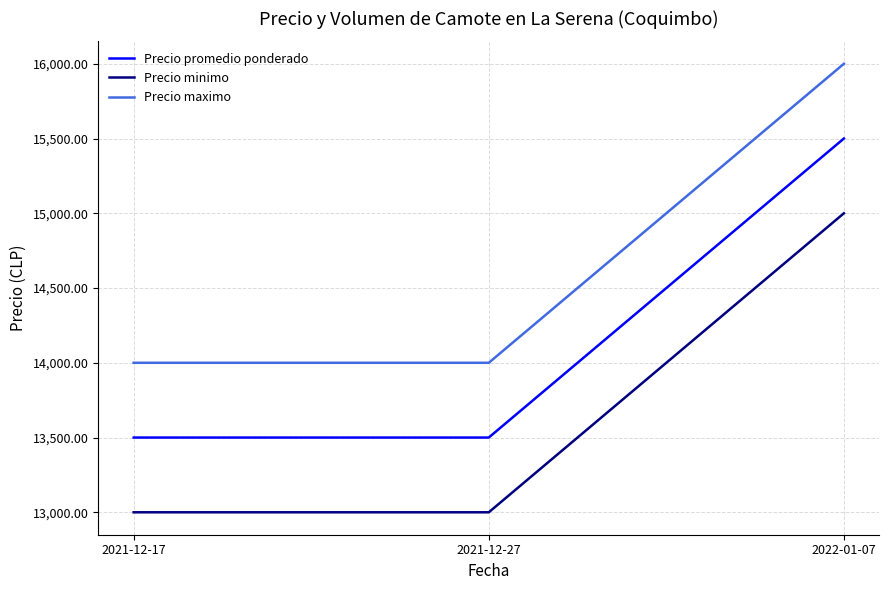

List the series in order of their peak value, lowest first.

Precio minimo, Precio promedio ponderado, Precio maximo